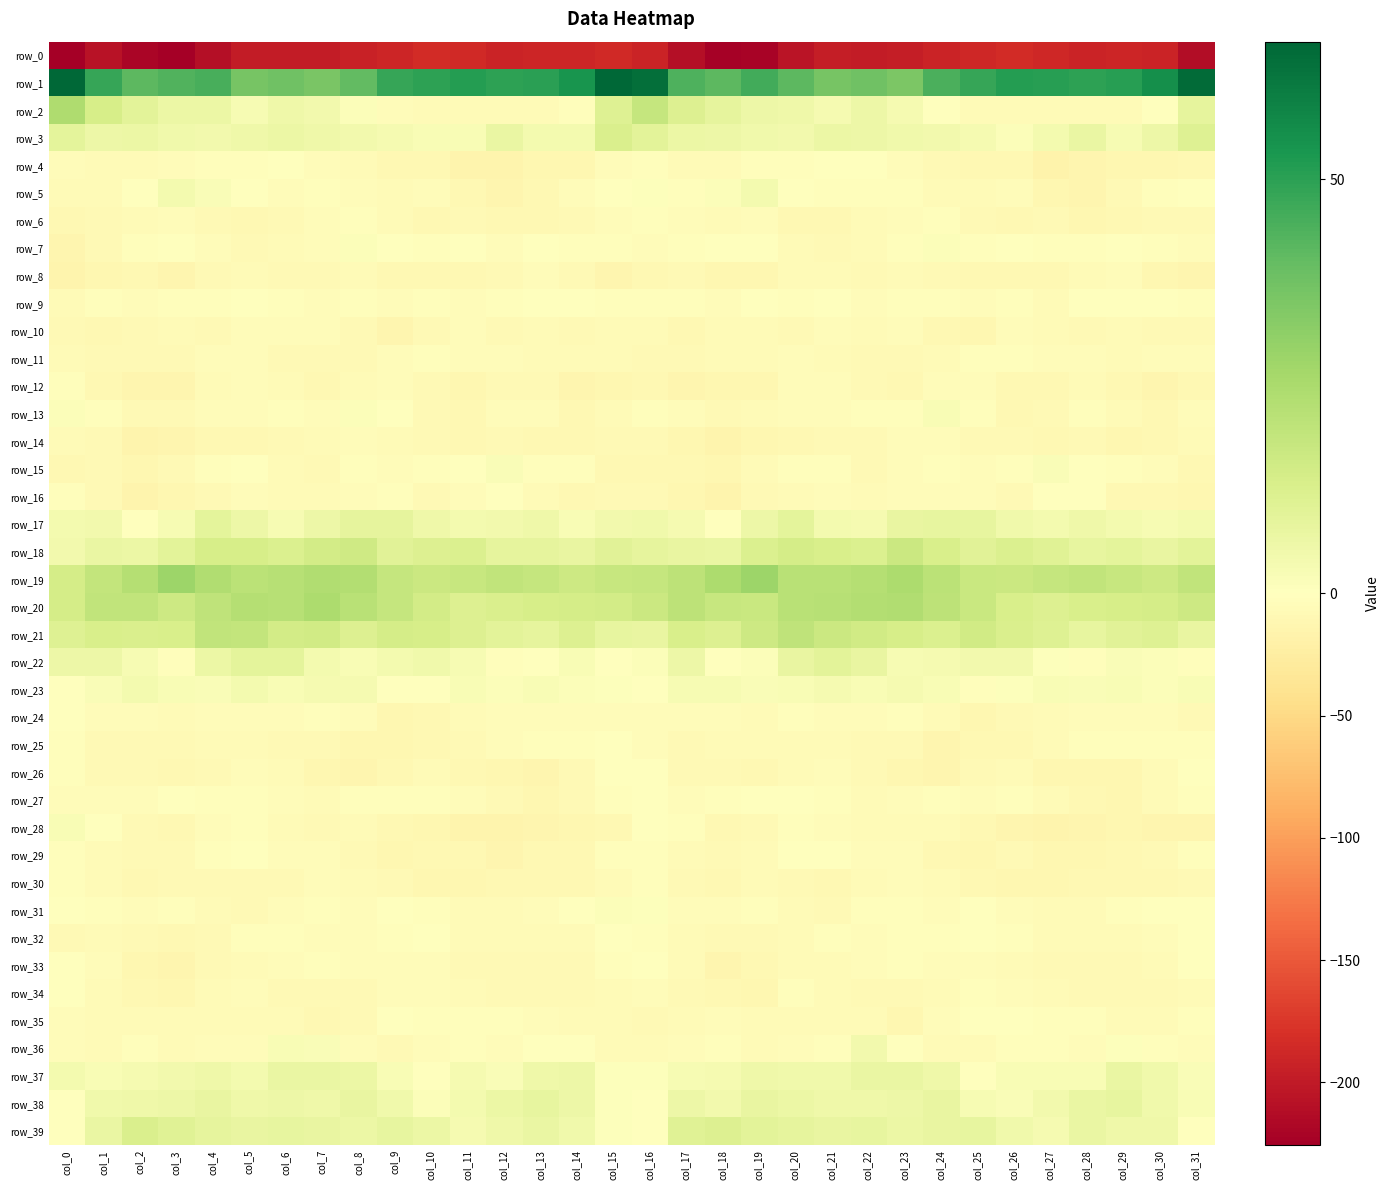

Reading left to right, extract all data points from this chart.

row_0: col_0=-225.7	col_1=-207.6	col_2=-219.9	col_3=-224.5	col_4=-210.9	col_5=-198.5	col_6=-198.0	col_7=-198.7	col_8=-193.3	col_9=-189.1	col_10=-183.8	col_11=-185.9	col_12=-191.0	col_13=-190.4	col_14=-190.0	col_15=-186.6	col_16=-191.0	col_17=-211.5	col_18=-223.1	col_19=-221.1	col_20=-204.9	col_21=-197.2	col_22=-199.0	col_23=-197.2	col_24=-191.6	col_25=-187.1	col_26=-183.5	col_27=-188.0	col_28=-191.6	col_29=-189.8	col_30=-191.7	col_31=-213.3
row_1: col_0=66.3	col_1=48.0	col_2=41.5	col_3=43.6	col_4=45.1	col_5=36.1	col_6=37.9	col_7=35.5	col_8=40.3	col_9=48.2	col_10=49.7	col_11=51.5	col_12=49.5	col_13=50.2	col_14=53.7	col_15=66.6	col_16=64.3	col_17=44.1	col_18=41.4	col_19=46.2	col_20=41.2	col_21=36.1	col_22=37.7	col_23=35.3	col_24=44.5	col_25=48.3	col_26=51.0	col_27=50.8	col_28=49.7	col_29=50.7	col_30=55.4	col_31=65.5
row_2: col_0=24.4	col_1=14.0	col_2=9.4	col_3=6.3	col_4=6.4	col_5=2.9	col_6=5.2	col_7=4.5	col_8=1.2	col_9=-3.9	col_10=-6.3	col_11=-6.3	col_12=-6.2	col_13=-6.3	col_14=-3.0	col_15=11.1	col_16=18.4	col_17=11.6	col_18=8.6	col_19=6.1	col_20=5.4	col_21=3.2	col_22=5.7	col_23=3.1	col_24=-0.2	col_25=-5.4	col_26=-6.5	col_27=-6.3	col_28=-5.7	col_29=-6.2	col_30=-0.7	col_31=8.7
row_3: col_0=9.0	col_1=6.0	col_2=6.6	col_3=4.7	col_4=4.5	col_5=5.4	col_6=6.6	col_7=5.2	col_8=4.6	col_9=3.6	col_10=2.1	col_11=2.3	col_12=7.1	col_13=4.0	col_14=3.9	col_15=12.5	col_16=9.4	col_17=6.4	col_18=6.2	col_19=4.7	col_20=4.5	col_21=6.5	col_22=5.9	col_23=4.9	col_24=4.4	col_25=3.3	col_26=1.5	col_27=4.1	col_28=7.1	col_29=2.8	col_30=5.9	col_31=11.2
row_4: col_0=-3.9	col_1=-6.6	col_2=-6.0	col_3=-5.3	col_4=-2.7	col_5=-2.2	col_6=-0.5	col_7=-3.8	col_8=-6.9	col_9=-10.4	col_10=-9.3	col_11=-14.5	col_12=-15.3	col_13=-11.9	col_14=-11.9	col_15=-5.0	col_16=-2.4	col_17=-5.5	col_18=-6.3	col_19=-3.2	col_20=-3.2	col_21=-0.7	col_22=-1.5	col_23=-5.0	col_24=-8.5	col_25=-10.2	col_26=-10.2	col_27=-16.3	col_28=-13.6	col_29=-12.0	col_30=-11.6	col_31=-9.7
row_5: col_0=-6.9	col_1=-5.7	col_2=0.0	col_3=3.9	col_4=1.6	col_5=-1.7	col_6=-3.8	col_7=-2.5	col_8=-5.2	col_9=-6.2	col_10=-3.7	col_11=-9.6	col_12=-13.2	col_13=-9.7	col_14=-4.3	col_15=0.4	col_16=0.6	col_17=-1.8	col_18=1.2	col_19=3.7	col_20=0.3	col_21=-2.6	col_22=-3.3	col_23=-3.4	col_24=-5.8	col_25=-5.4	col_26=-5.0	col_27=-11.9	col_28=-12.6	col_29=-7.4	col_30=-3.4	col_31=-1.4
row_6: col_0=-10.4	col_1=-7.9	col_2=-5.8	col_3=-4.4	col_4=-7.4	col_5=-9.6	col_6=-7.5	col_7=-4.7	col_8=-3.2	col_9=-5.5	col_10=-9.7	col_11=-8.6	col_12=-9.7	col_13=-10.5	col_14=-7.5	col_15=-4.2	col_16=-1.8	col_17=-4.8	col_18=-5.8	col_19=-4.6	col_20=-9.1	col_21=-9.0	col_22=-6.6	col_23=-3.9	col_24=-3.3	col_25=-7.6	col_26=-9.9	col_27=-8.0	col_28=-11.0	col_29=-9.1	col_30=-7.3	col_31=-8.3
row_7: col_0=-13.0	col_1=-8.0	col_2=-2.2	col_3=0.2	col_4=-3.6	col_5=-8.2	col_6=-6.8	col_7=-4.9	col_8=1.4	col_9=-1.2	col_10=-2.3	col_11=-1.7	col_12=-4.4	col_13=-0.6	col_14=-1.8	col_15=-3.1	col_16=-4.7	col_17=-3.5	col_18=-1.7	col_19=0.2	col_20=-6.1	col_21=-8.2	col_22=-6.3	col_23=-2.5	col_24=1.4	col_25=-2.4	col_26=-1.4	col_27=-3.0	col_28=-3.3	col_29=-0.1	col_30=-2.7	col_31=-3.8
row_8: col_0=-14.3	col_1=-11.3	col_2=-10.4	col_3=-12.9	col_4=-7.6	col_5=-5.7	col_6=-8.0	col_7=-7.8	col_8=-6.3	col_9=-9.2	col_10=-9.0	col_11=-9.7	col_12=-8.1	col_13=-4.4	col_14=-8.5	col_15=-12.9	col_16=-10.3	col_17=-8.8	col_18=-12.0	col_19=-11.0	col_20=-6.3	col_21=-6.1	col_22=-8.7	col_23=-6.5	col_24=-7.7	col_25=-9.4	col_26=-9.2	col_27=-9.9	col_28=-6.0	col_29=-5.0	col_30=-10.7	col_31=-13.9
row_9: col_0=-6.3	col_1=-3.4	col_2=-3.9	col_3=-2.5	col_4=-3.1	col_5=-1.4	col_6=-2.7	col_7=-4.4	col_8=-2.2	col_9=-4.6	col_10=-2.5	col_11=-4.8	col_12=-2.5	col_13=-0.2	col_14=0.5	col_15=-2.4	col_16=-1.8	col_17=-2.1	col_18=-4.2	col_19=-1.7	col_20=-3.5	col_21=-0.7	col_22=-4.4	col_23=-3.0	col_24=-2.9	col_25=-4.5	col_26=-2.5	col_27=-5.4	col_28=-1.0	col_29=0.1	col_30=0.1	col_31=-3.5
row_10: col_0=-7.1	col_1=-9.0	col_2=-7.3	col_3=-6.5	col_4=-7.7	col_5=-4.4	col_6=-5.0	col_7=-4.7	col_8=-7.7	col_9=-12.3	col_10=-7.4	col_11=-4.7	col_12=-7.7	col_13=-6.9	col_14=-7.5	col_15=-6.8	col_16=-6.4	col_17=-8.8	col_18=-6.1	col_19=-7.0	col_20=-7.3	col_21=-3.7	col_22=-5.4	col_23=-4.7	col_24=-9.9	col_25=-12.0	col_26=-4.8	col_27=-6.2	col_28=-8.0	col_29=-6.8	col_30=-7.7	col_31=-8.3
row_11: col_0=-7.0	col_1=-7.2	col_2=-7.3	col_3=-7.7	col_4=-5.1	col_5=-4.5	col_6=-7.4	col_7=-8.1	col_8=-7.9	col_9=-3.8	col_10=-2.9	col_11=-4.3	col_12=-4.5	col_13=-5.6	col_14=-5.4	col_15=-5.5	col_16=-8.0	col_17=-8.2	col_18=-7.1	col_19=-7.0	col_20=-4.4	col_21=-5.3	col_22=-8.0	col_23=-8.3	col_24=-6.6	col_25=-3.0	col_26=-3.3	col_27=-4.2	col_28=-5.1	col_29=-5.8	col_30=-5.2	col_31=-4.4
row_12: col_0=-3.0	col_1=-9.1	col_2=-12.4	col_3=-13.1	col_4=-5.7	col_5=-4.2	col_6=-5.4	col_7=-9.0	col_8=-6.1	col_9=-3.7	col_10=-8.1	col_11=-10.9	col_12=-7.9	col_13=-8.0	col_14=-12.4	col_15=-10.7	col_16=-9.6	col_17=-12.8	col_18=-12.3	col_19=-10.7	col_20=-4.6	col_21=-4.1	col_22=-7.1	col_23=-8.8	col_24=-4.4	col_25=-4.9	col_26=-9.8	col_27=-10.1	col_28=-6.9	col_29=-9.7	col_30=-13.3	col_31=-10.6
row_13: col_0=1.3	col_1=-1.9	col_2=-7.2	col_3=-8.3	col_4=-4.1	col_5=-5.1	col_6=-2.6	col_7=-3.9	col_8=1.2	col_9=-0.5	col_10=-7.8	col_11=-9.4	col_12=-3.7	col_13=-4.2	col_14=-9.0	col_15=-6.3	col_16=-3.1	col_17=-4.9	col_18=-8.8	col_19=-5.9	col_20=-4.5	col_21=-4.5	col_22=-2.8	col_23=-2.7	col_24=2.1	col_25=-3.4	col_26=-9.6	col_27=-7.6	col_28=-2.9	col_29=-5.8	col_30=-9.5	col_31=-3.7
row_14: col_0=-7.0	col_1=-8.7	col_2=-14.8	col_3=-13.7	col_4=-9.1	col_5=-9.0	col_6=-7.1	col_7=-6.5	col_8=-3.5	col_9=-6.6	col_10=-7.4	col_11=-10.4	col_12=-7.7	col_13=-10.1	col_14=-10.5	col_15=-8.8	col_16=-7.5	col_17=-11.7	col_18=-15.4	col_19=-11.3	col_20=-9.0	col_21=-8.5	col_22=-7.2	col_23=-4.9	col_24=-4.5	col_25=-7.2	col_26=-8.6	col_27=-9.6	col_28=-8.3	col_29=-10.6	col_30=-10.5	col_31=-6.7
row_15: col_0=-9.8	col_1=-8.5	col_2=-11.3	col_3=-8.4	col_4=-3.5	col_5=-1.7	col_6=-6.7	col_7=-7.6	col_8=-2.7	col_9=-5.0	col_10=-2.7	col_11=0.3	col_12=1.9	col_13=-2.0	col_14=-2.8	col_15=-9.1	col_16=-10.2	col_17=-9.5	col_18=-11.6	col_19=-6.2	col_20=-2.2	col_21=-3.0	col_22=-8.6	col_23=-4.8	col_24=-3.5	col_25=-4.9	col_26=-1.8	col_27=2.0	col_28=0.2	col_29=-2.6	col_30=-4.3	col_31=-10.4
row_16: col_0=-3.5	col_1=-8.1	col_2=-14.4	col_3=-10.9	col_4=-7.2	col_5=-4.0	col_6=-5.4	col_7=-6.2	col_8=-4.3	col_9=-3.2	col_10=-7.2	col_11=-4.8	col_12=0.2	col_13=-6.4	col_14=-10.3	col_15=-8.5	col_16=-8.0	col_17=-10.6	col_18=-14.4	col_19=-8.4	col_20=-6.4	col_21=-3.8	col_22=-6.3	col_23=-5.0	col_24=-3.9	col_25=-4.0	col_26=-7.7	col_27=-1.8	col_28=-1.3	col_29=-9.5	col_30=-9.4	col_31=-11.8
row_17: col_0=4.1	col_1=4.3	col_2=-0.2	col_3=2.9	col_4=9.1	col_5=5.8	col_6=2.7	col_7=6.1	col_8=8.4	col_9=8.5	col_10=5.4	col_11=4.1	col_12=4.6	col_13=5.4	col_14=2.6	col_15=4.6	col_16=4.7	col_17=3.5	col_18=-0.5	col_19=5.9	col_20=8.9	col_21=3.8	col_22=3.5	col_23=7.8	col_24=8.2	col_25=7.8	col_26=4.8	col_27=4.0	col_28=5.5	col_29=3.9	col_30=2.7	col_31=3.9
row_18: col_0=4.5	col_1=6.8	col_2=6.3	col_3=9.7	col_4=14.0	col_5=14.0	col_6=12.1	col_7=15.0	col_8=16.0	col_9=10.2	col_10=11.6	col_11=12.0	col_12=8.6	col_13=8.8	col_14=7.7	col_15=10.0	col_16=8.3	col_17=7.4	col_18=7.0	col_19=12.3	col_20=14.1	col_21=13.5	col_22=12.0	col_23=17.0	col_24=13.5	col_25=10.1	col_26=12.3	col_27=10.7	col_28=8.2	col_29=8.9	col_30=7.4	col_31=9.6
row_19: col_0=14.4	col_1=18.8	col_2=22.4	col_3=28.1	col_4=23.8	col_5=21.1	col_6=22.2	col_7=23.8	col_8=23.0	col_9=18.3	col_10=17.1	col_11=17.7	col_12=19.6	col_13=18.6	col_14=16.2	col_15=17.9	col_16=18.6	col_17=20.5	col_18=24.9	col_19=28.3	col_20=21.5	col_21=21.4	col_22=22.4	col_23=24.7	col_24=21.0	col_25=17.6	col_26=16.7	col_27=18.7	col_28=19.7	col_29=17.9	col_30=16.3	col_31=19.5
row_20: col_0=14.2	col_1=19.6	col_2=19.4	col_3=16.4	col_4=20.1	col_5=22.7	col_6=22.3	col_7=24.6	col_8=21.7	col_9=18.7	col_10=14.7	col_11=11.5	col_12=12.7	col_13=13.7	col_14=14.3	col_15=15.0	col_16=16.8	col_17=20.4	col_18=18.2	col_19=17.6	col_20=21.7	col_21=22.1	col_22=23.4	col_23=23.9	col_24=20.8	col_25=17.3	col_26=13.2	col_27=11.6	col_28=13.4	col_29=14.0	col_30=14.4	col_31=16.6
row_21: col_0=11.2	col_1=13.1	col_2=12.7	col_3=13.4	col_4=19.3	col_5=18.9	col_6=14.6	col_7=15.2	col_8=11.6	col_9=14.4	col_10=13.7	col_11=11.6	col_12=9.4	col_13=8.4	col_14=11.6	col_15=8.0	col_16=7.3	col_17=13.2	col_18=11.9	col_19=16.2	col_20=20.2	col_21=16.8	col_22=15.1	col_23=13.7	col_24=12.1	col_25=15.1	col_26=12.7	col_27=11.0	col_28=8.0	col_29=9.9	col_30=11.1	col_31=7.8
row_22: col_0=6.2	col_1=6.1	col_2=2.7	col_3=-2.3	col_4=6.5	col_5=9.2	col_6=9.2	col_7=3.9	col_8=2.6	col_9=3.9	col_10=4.8	col_11=2.9	col_12=-2.5	col_13=-0.6	col_14=2.5	col_15=-0.8	col_16=1.3	col_17=5.9	col_18=-1.2	col_19=1.3	col_20=7.5	col_21=9.7	col_22=7.5	col_23=2.6	col_24=3.3	col_25=4.4	col_26=4.6	col_27=0.7	col_28=-3.2	col_29=1.6	col_30=1.4	col_31=-1.9
row_23: col_0=-1.1	col_1=1.9	col_2=3.8	col_3=2.1	col_4=1.9	col_5=3.8	col_6=2.4	col_7=3.3	col_8=3.6	col_9=-1.2	col_10=-1.6	col_11=2.5	col_12=1.5	col_13=2.4	col_14=1.4	col_15=0.9	col_16=-1.5	col_17=3.0	col_18=2.8	col_19=2.0	col_20=2.5	col_21=3.4	col_22=2.4	col_23=3.6	col_24=2.5	col_25=-2.8	col_26=0.6	col_27=2.2	col_28=1.6	col_29=2.3	col_30=1.2	col_31=2.5
row_24: col_0=-1.0	col_1=-3.8	col_2=-3.7	col_3=-6.5	col_4=-4.2	col_5=-3.7	col_6=-5.0	col_7=-2.9	col_8=-4.1	col_9=-11.1	col_10=-10.3	col_11=-6.8	col_12=-4.7	col_13=-4.1	col_14=-4.7	col_15=-5.0	col_16=-3.8	col_17=-4.4	col_18=-3.8	col_19=-6.6	col_20=-3.1	col_21=-4.9	col_22=-4.2	col_23=-2.4	col_24=-6.8	col_25=-11.9	col_26=-8.7	col_27=-6.0	col_28=-4.0	col_29=-4.4	col_30=-5.2	col_31=-7.7
row_25: col_0=-3.5	col_1=-8.0	col_2=-7.5	col_3=-7.5	col_4=-5.7	col_5=-5.3	col_6=-7.3	col_7=-8.3	col_8=-11.4	col_9=-12.1	col_10=-9.0	col_11=-8.2	col_12=-3.9	col_13=-3.0	col_14=-2.2	col_15=-0.8	col_16=-3.6	col_17=-8.2	col_18=-6.9	col_19=-6.8	col_20=-5.4	col_21=-6.2	col_22=-7.7	col_23=-8.7	col_24=-12.9	col_25=-10.3	col_26=-9.1	col_27=-6.8	col_28=-2.9	col_29=-3.0	col_30=-1.9	col_31=-2.4
row_26: col_0=-2.9	col_1=-7.4	col_2=-8.5	col_3=-9.7	col_4=-7.4	col_5=-4.8	col_6=-6.5	col_7=-10.6	col_8=-12.7	col_9=-10.0	col_10=-5.9	col_11=-9.5	col_12=-11.7	col_13=-12.7	col_14=-8.6	col_15=-0.0	col_16=-1.2	col_17=-7.7	col_18=-8.3	col_19=-9.5	col_20=-6.1	col_21=-5.1	col_22=-7.7	col_23=-11.7	col_24=-12.9	col_25=-7.6	col_26=-6.7	col_27=-10.8	col_28=-12.1	col_29=-12.2	col_30=-5.8	col_31=0.4
row_27: col_0=-3.7	col_1=-5.0	col_2=-4.0	col_3=0.5	col_4=-1.8	col_5=-1.8	col_6=-4.5	col_7=-5.3	col_8=-2.7	col_9=-3.5	col_10=-3.1	col_11=-4.6	col_12=-7.8	col_13=-11.3	col_14=-8.3	col_15=-2.4	col_16=-1.5	col_17=-4.4	col_18=-2.0	col_19=-0.2	col_20=-1.8	col_21=-2.5	col_22=-5.4	col_23=-4.2	col_24=-2.9	col_25=-3.7	col_26=-3.0	col_27=-5.7	col_28=-9.1	col_29=-11.2	col_30=-6.8	col_31=-2.7
row_28: col_0=2.1	col_1=-0.0	col_2=-7.6	col_3=-9.3	col_4=-3.7	col_5=-2.6	col_6=-5.8	col_7=-7.4	col_8=-5.4	col_9=-9.2	col_10=-11.9	col_11=-15.0	col_12=-14.5	col_13=-13.0	col_14=-11.7	col_15=-9.1	col_16=0.1	col_17=-2.0	col_18=-9.6	col_19=-7.2	col_20=-2.5	col_21=-3.6	col_22=-7.0	col_23=-6.3	col_24=-6.4	col_25=-10.5	col_26=-13.2	col_27=-15.0	col_28=-14.1	col_29=-12.2	col_30=-12.5	col_31=-12.5
row_29: col_0=-2.7	col_1=-6.1	col_2=-8.0	col_3=-7.6	col_4=-2.9	col_5=-0.6	col_6=-3.8	col_7=-4.0	col_8=-8.1	col_9=-12.1	col_10=-9.2	col_11=-9.7	col_12=-12.5	col_13=-9.4	col_14=-9.1	col_15=-3.1	col_16=-2.0	col_17=-6.7	col_18=-8.7	col_19=-6.1	col_20=-1.1	col_21=-1.7	col_22=-4.3	col_23=-4.8	col_24=-10.3	col_25=-11.5	col_26=-8.4	col_27=-11.5	col_28=-11.2	col_29=-9.3	col_30=-8.7	col_31=-3.4
row_30: col_0=-2.9	col_1=-5.5	col_2=-9.8	col_3=-8.0	col_4=-7.2	col_5=-8.4	col_6=-7.9	col_7=-4.6	col_8=-6.5	col_9=-8.2	col_10=-11.4	col_11=-11.7	col_12=-10.1	col_13=-9.7	col_14=-9.5	col_15=-5.3	col_16=-2.0	col_17=-7.4	col_18=-9.9	col_19=-6.8	col_20=-7.2	col_21=-9.0	col_22=-6.4	col_23=-4.9	col_24=-6.9	col_25=-9.4	col_26=-11.7	col_27=-11.3	col_28=-9.3	col_29=-9.9	col_30=-9.7	col_31=-8.1
row_31: col_0=-0.8	col_1=-2.9	col_2=-4.9	col_3=-3.2	col_4=-5.3	col_5=-8.7	col_6=-4.9	col_7=-2.6	col_8=-4.6	col_9=-1.6	col_10=-2.1	col_11=-5.8	col_12=-6.0	col_13=-5.2	col_14=-0.1	col_15=1.2	col_16=0.9	col_17=-4.1	col_18=-4.4	col_19=-3.1	col_20=-6.9	col_21=-7.9	col_22=-3.5	col_23=-2.6	col_24=-4.5	col_25=-0.6	col_26=-3.7	col_27=-6.2	col_28=-5.8	col_29=-3.4	col_30=0.2	col_31=-1.0
row_32: col_0=-7.5	col_1=-7.0	col_2=-7.7	col_3=-9.6	col_4=-7.1	col_5=-3.5	col_6=-2.6	col_7=-3.9	col_8=-3.7	col_9=-2.0	col_10=-1.6	col_11=-5.9	col_12=-6.5	col_13=-6.4	col_14=-5.6	col_15=-0.2	col_16=-2.8	col_17=-6.7	col_18=-8.6	col_19=-8.4	col_20=-6.3	col_21=-2.0	col_22=-3.9	col_23=-3.2	col_24=-3.3	col_25=-1.1	col_26=-3.4	col_27=-6.6	col_28=-6.3	col_29=-6.4	col_30=-4.6	col_31=-0.5
row_33: col_0=0.2	col_1=-3.5	col_2=-11.4	col_3=-12.6	col_4=-7.3	col_5=-6.1	col_6=-4.9	col_7=-2.2	col_8=-5.1	col_9=-4.1	col_10=-5.1	col_11=-7.2	col_12=-7.8	col_13=-8.3	col_14=-7.3	col_15=-2.0	col_16=-0.2	col_17=-6.2	col_18=-13.1	col_19=-9.9	col_20=-6.6	col_21=-5.5	col_22=-4.2	col_23=-2.8	col_24=-5.2	col_25=-3.6	col_26=-6.6	col_27=-7.5	col_28=-8.0	col_29=-8.1	col_30=-6.3	col_31=-1.7
row_34: col_0=-0.8	col_1=-7.0	col_2=-10.0	col_3=-12.3	col_4=-5.8	col_5=-4.0	col_6=-7.9	col_7=-7.3	col_8=-7.8	col_9=-3.6	col_10=-3.7	col_11=-5.7	col_12=-7.5	col_13=-7.4	col_14=-7.7	col_15=-5.6	col_16=-4.7	col_17=-8.7	col_18=-10.5	col_19=-10.8	col_20=-3.5	col_21=-5.5	col_22=-8.1	col_23=-8.0	col_24=-6.4	col_25=-2.6	col_26=-4.4	col_27=-6.9	col_28=-7.4	col_29=-7.4	col_30=-7.8	col_31=-6.6
row_35: col_0=-4.0	col_1=-6.4	col_2=-5.8	col_3=-5.8	col_4=-6.5	col_5=-6.5	col_6=-6.5	col_7=-9.8	col_8=-8.7	col_9=-1.2	col_10=-1.9	col_11=-2.0	col_12=-3.2	col_13=-4.8	col_14=-6.1	col_15=-6.7	col_16=-7.7	col_17=-6.6	col_18=-5.3	col_19=-6.1	col_20=-6.4	col_21=-6.4	col_22=-7.0	col_23=-11.2	col_24=-5.2	col_25=-1.2	col_26=-1.7	col_27=-2.9	col_28=-3.2	col_29=-5.6	col_30=-6.2	col_31=-2.9
row_36: col_0=-4.2	col_1=-5.5	col_2=-2.5	col_3=-6.2	col_4=-4.8	col_5=-5.3	col_6=2.5	col_7=1.8	col_8=-5.2	col_9=-7.5	col_10=-4.6	col_11=-2.2	col_12=-4.2	col_13=-0.8	col_14=-0.3	col_15=-6.3	col_16=-6.7	col_17=-4.1	col_18=-3.5	col_19=-5.7	col_20=-5.1	col_21=-3.0	col_22=4.2	col_23=-1.4	col_24=-6.6	col_25=-7.0	col_26=-3.1	col_27=-2.8	col_28=-3.6	col_29=0.6	col_30=-2.6	col_31=-5.3
row_37: col_0=3.9	col_1=2.5	col_2=3.6	col_3=4.5	col_4=5.6	col_5=3.8	col_6=7.0	col_7=7.1	col_8=6.3	col_9=2.2	col_10=0.4	col_11=3.2	col_12=1.6	col_13=5.6	col_14=6.2	col_15=0.8	col_16=0.8	col_17=2.9	col_18=3.3	col_19=5.4	col_20=4.9	col_21=4.9	col_22=7.1	col_23=6.8	col_24=5.3	col_25=0.5	col_26=2.2	col_27=2.3	col_28=2.4	col_29=6.9	col_30=4.8	col_31=2.0
row_38: col_0=0.2	col_1=4.7	col_2=5.2	col_3=6.0	col_4=7.3	col_5=5.4	col_6=6.0	col_7=5.5	col_8=7.3	col_9=5.0	col_10=1.1	col_11=3.7	col_12=6.4	col_13=8.3	col_14=6.0	col_15=0.8	col_16=-0.5	col_17=5.8	col_18=4.4	col_19=7.4	col_20=6.6	col_21=5.7	col_22=5.5	col_23=5.8	col_24=7.5	col_25=3.1	col_26=1.9	col_27=4.3	col_28=7.2	col_29=7.8	col_30=5.2	col_31=2.6
row_39: col_0=0.4	col_1=7.2	col_2=12.5	col_3=10.5	col_4=8.6	col_5=7.8	col_6=8.3	col_7=7.3	col_8=6.7	col_9=8.0	col_10=6.5	col_11=3.2	col_12=5.6	col_13=6.8	col_14=4.9	col_15=0.6	col_16=-1.2	col_17=10.6	col_18=11.6	col_19=9.7	col_20=8.6	col_21=7.8	col_22=8.2	col_23=6.3	col_24=7.6	col_25=7.9	col_26=5.1	col_27=3.2	col_28=7.0	col_29=5.5	col_30=5.2	col_31=0.1